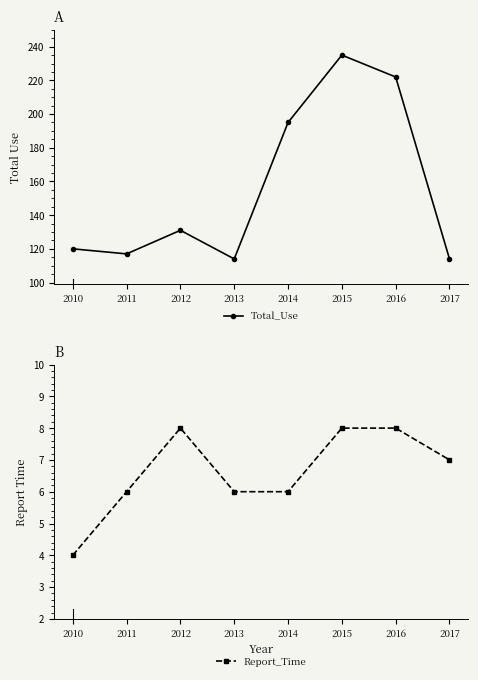

At which category does Total_Use reach its first local peak?

2012